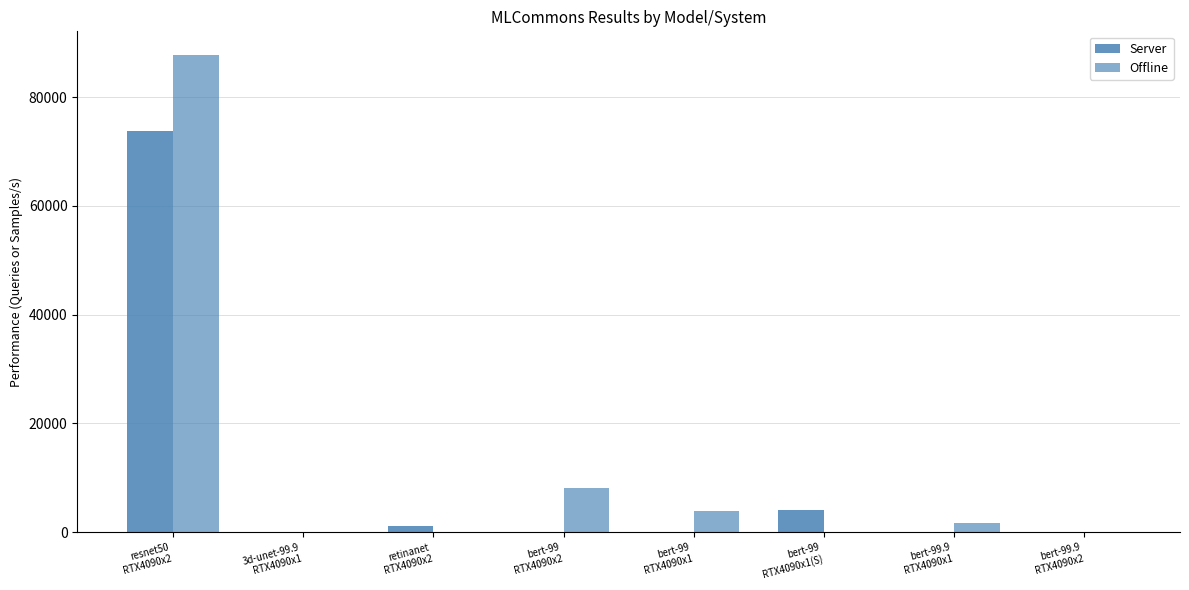

What is the label of the 8th bar from the right?

resnet50
RTX4090x2